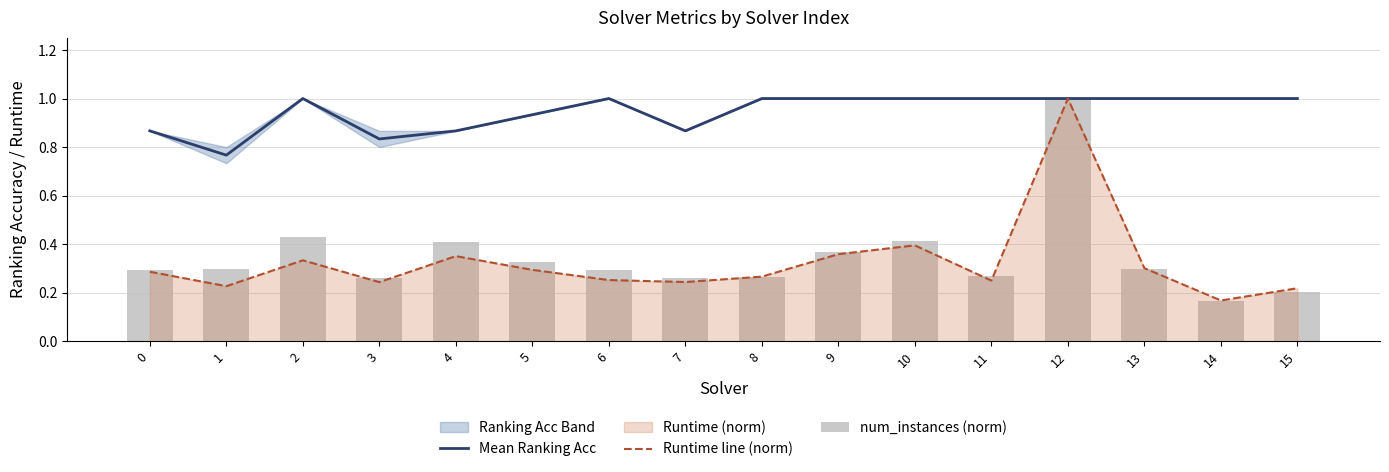

At which label does Mean Ranking Acc reach its peak?

2